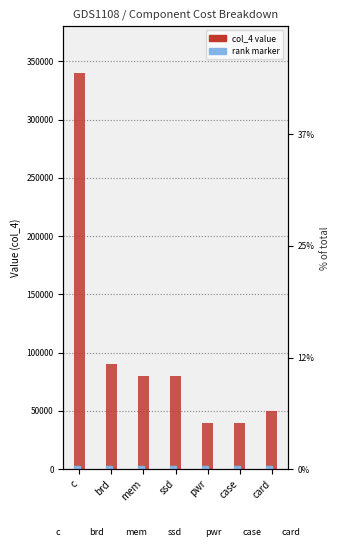

Read the value at ssd, to the nearest 50.

80000